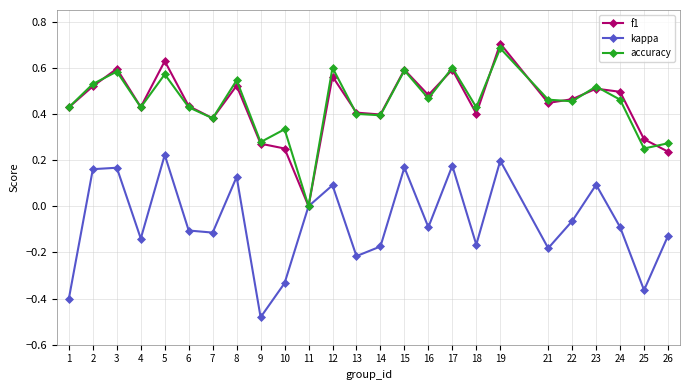

Is the value of kappa at 8 greater than the value of accuracy at 2?

No